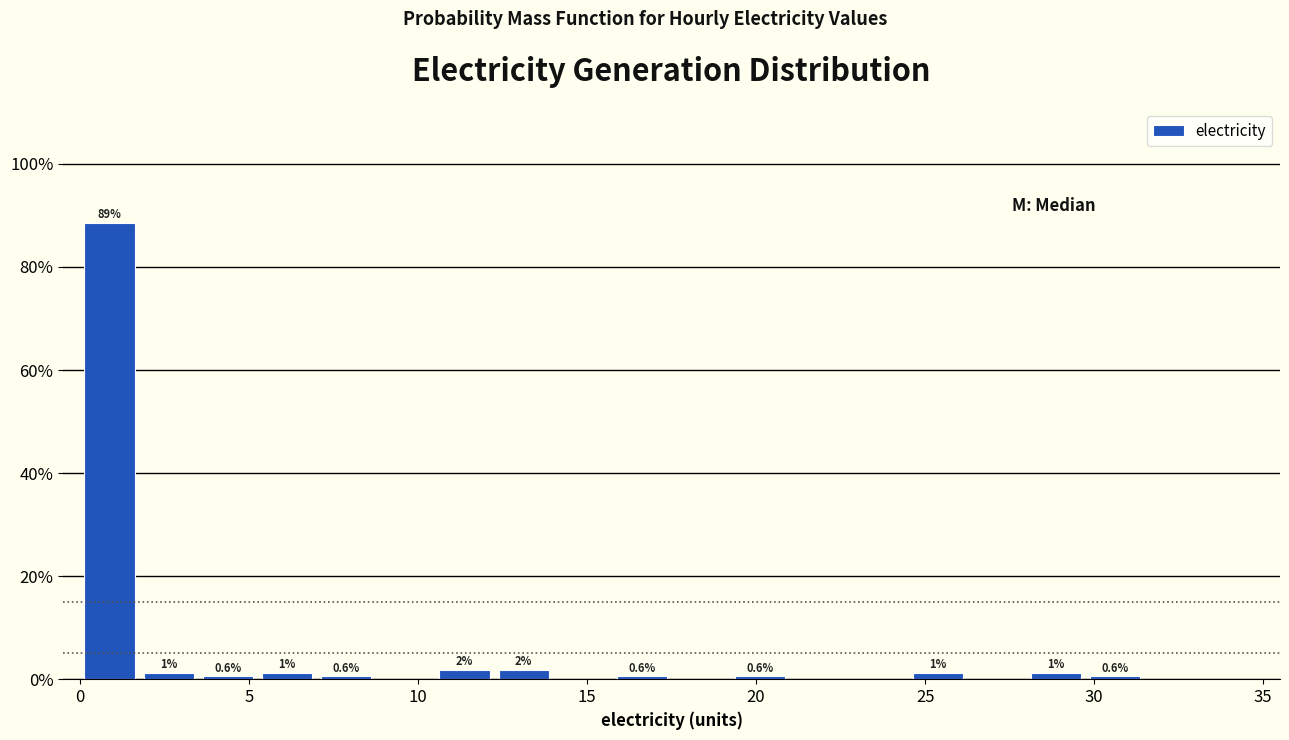

Read against the x-axis, roughly where is the centre of the tallest bar?

1.0